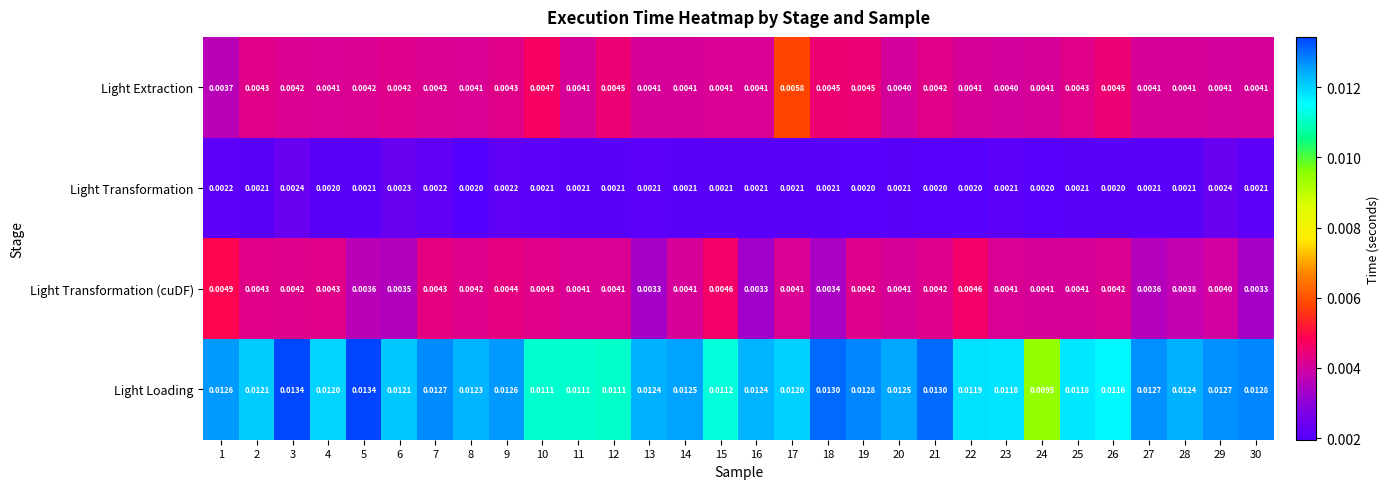

Which series changed the most between 11 and 19?

Light Loading